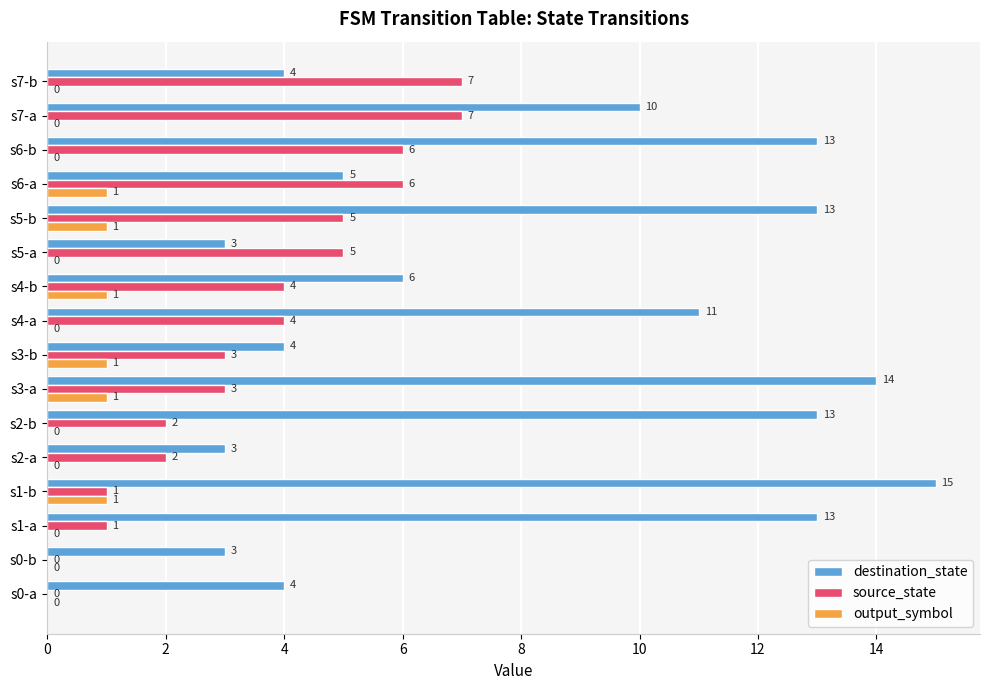

Which series has the largest total across all categories?

destination_state